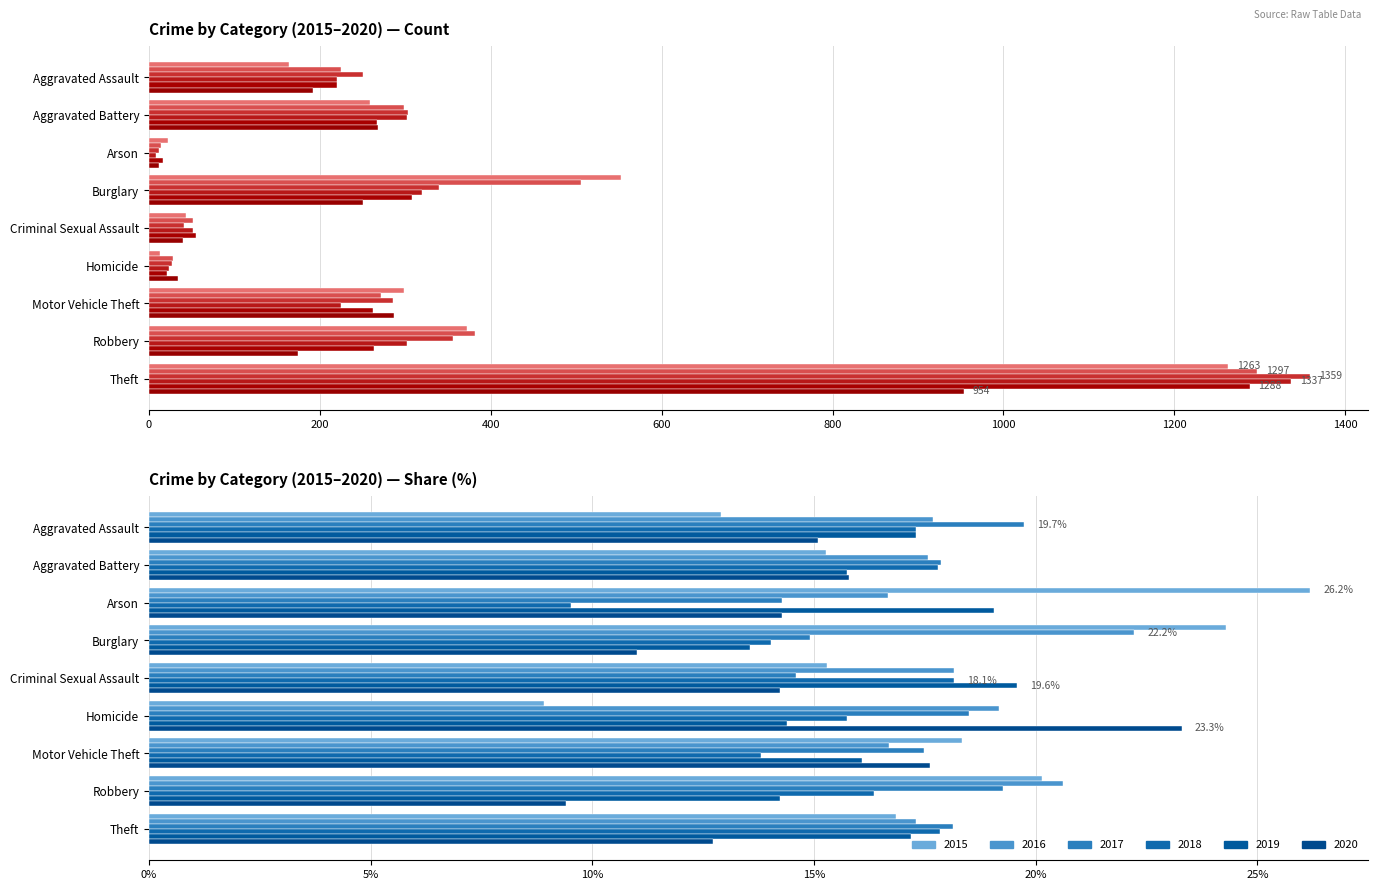

At which label does 2017 first exceed 285?

Aggravated Battery